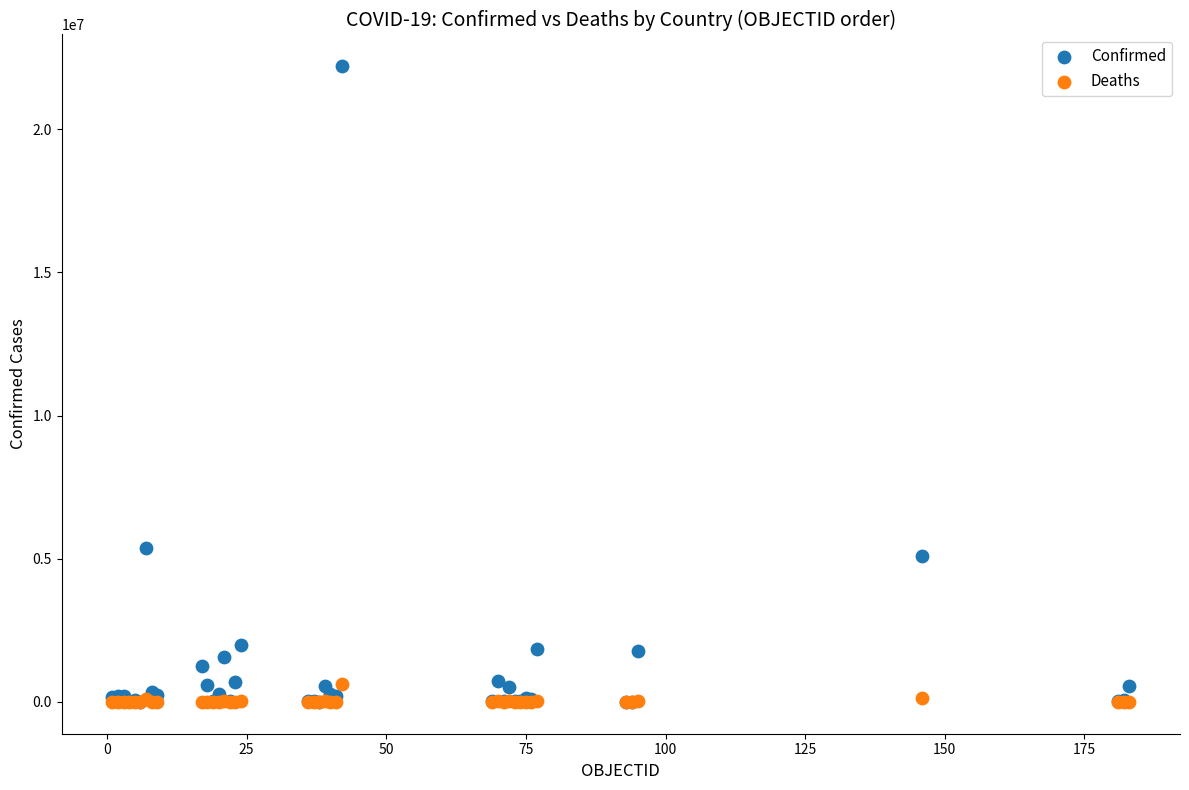

In the Confirmed series, what Y value is closest to 11101936?

5371341